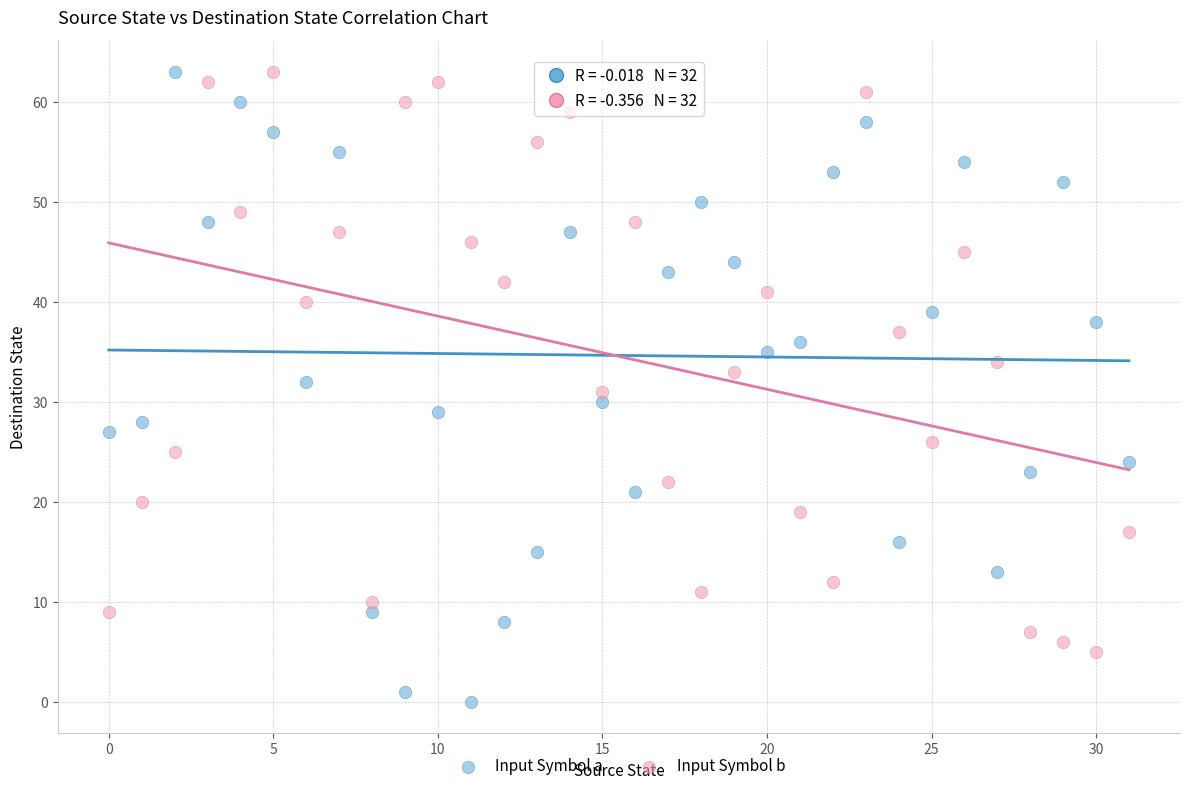

Which series reaches the minimum Y coordinate?

Input Symbol a